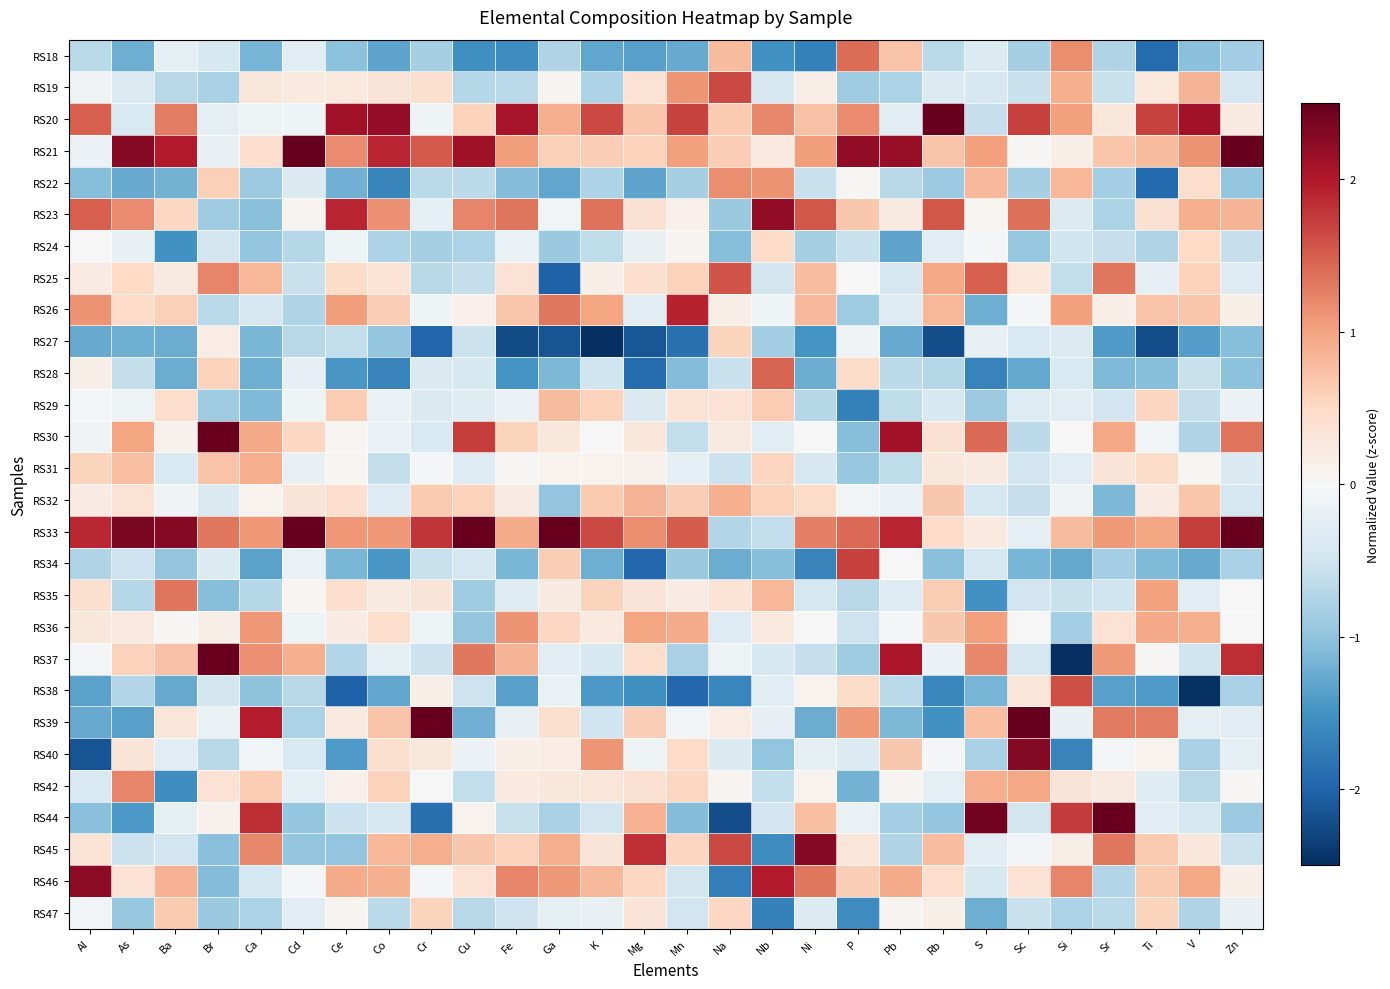

Rank the series by their maximum value, from highest to lowest.

RS21, RS39, RS33, RS44, RS30, RS37, RS20, RS40, RS45, RS46, RS23, RS26, RS34, RS19, RS38, RS25, RS28, RS18, RS35, RS42, RS22, RS36, RS31, RS32, RS29, RS47, RS27, RS24